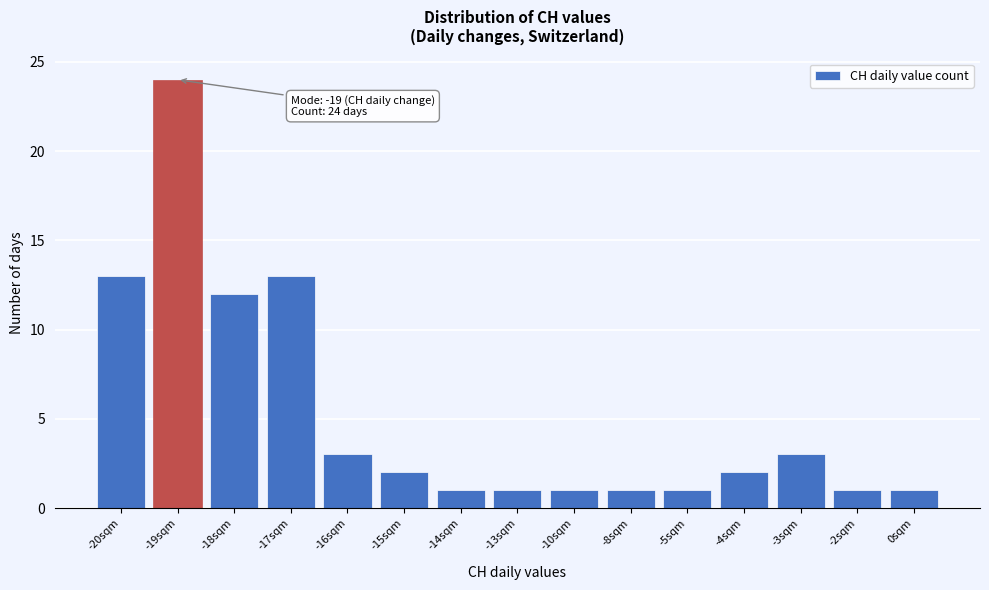

Reading left to right, extract all data points from this chart.

13	24	12	13	3	2	1	1	1	1	1	2	3	1	1